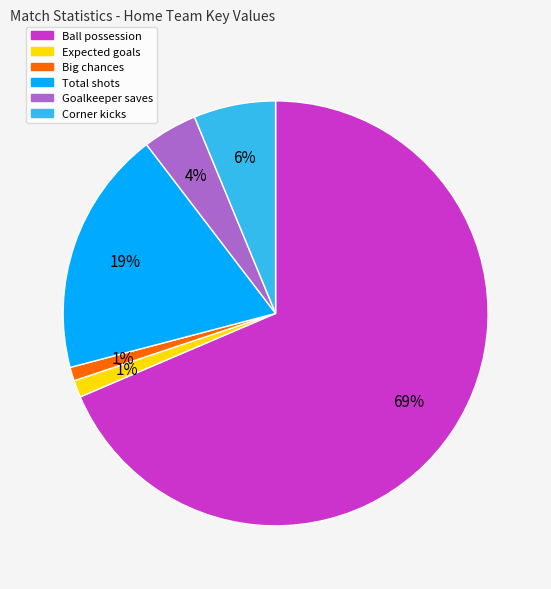

What is the largest slice in the pie chart?

Ball possession